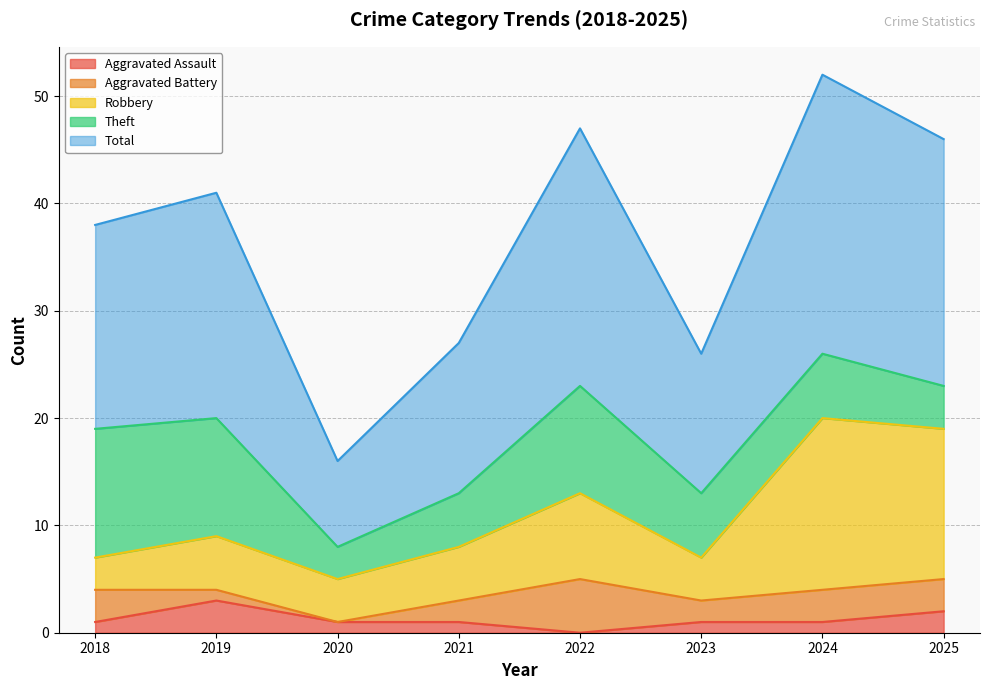

Does the chart display data point markers on the line(s)?

No